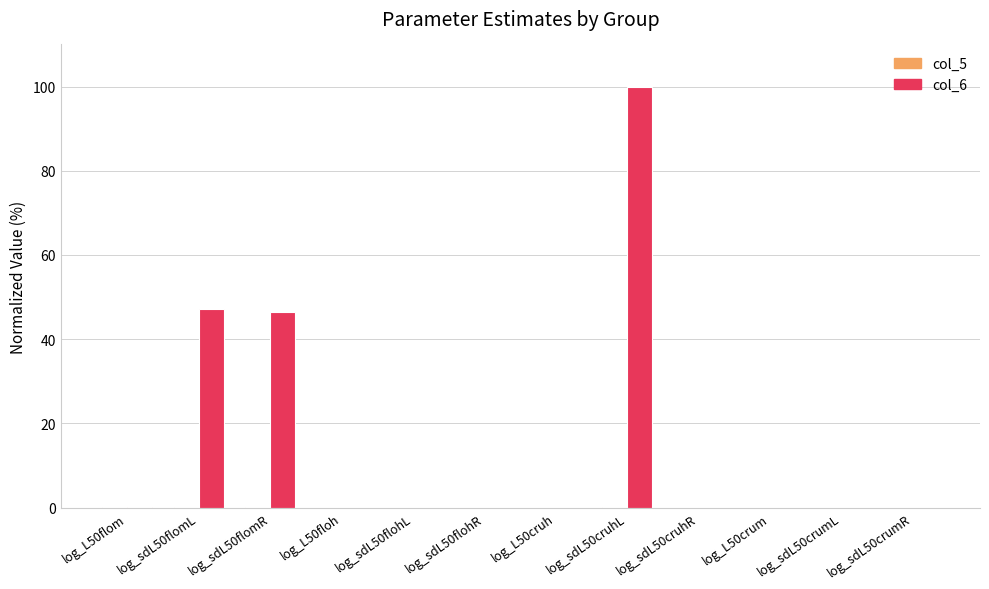

Is it true that col_6 equals 83.8 at log_sdL50flomL?

False